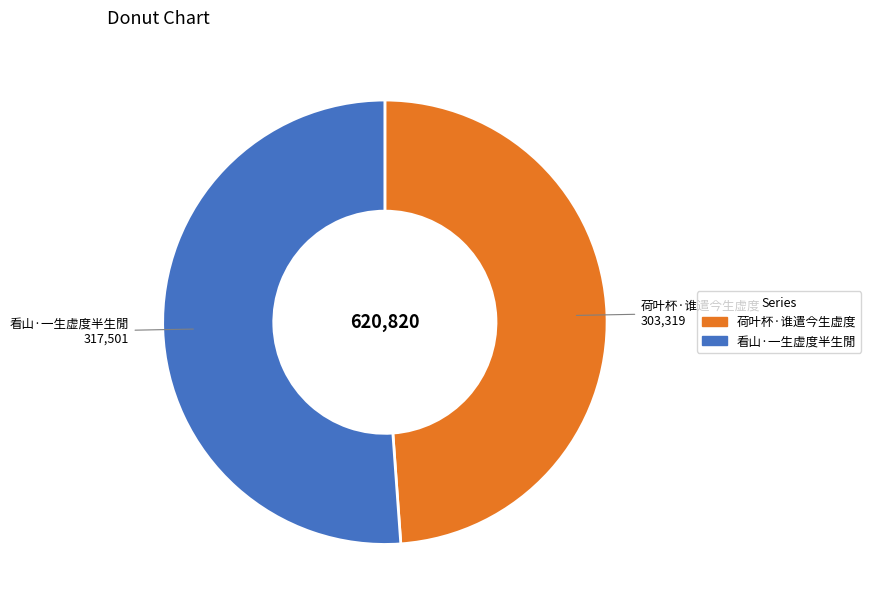

Combined, do 看山·一生虚度半生閒 and 荷叶杯·谁遣今生虚度 account for over 50%?

Yes